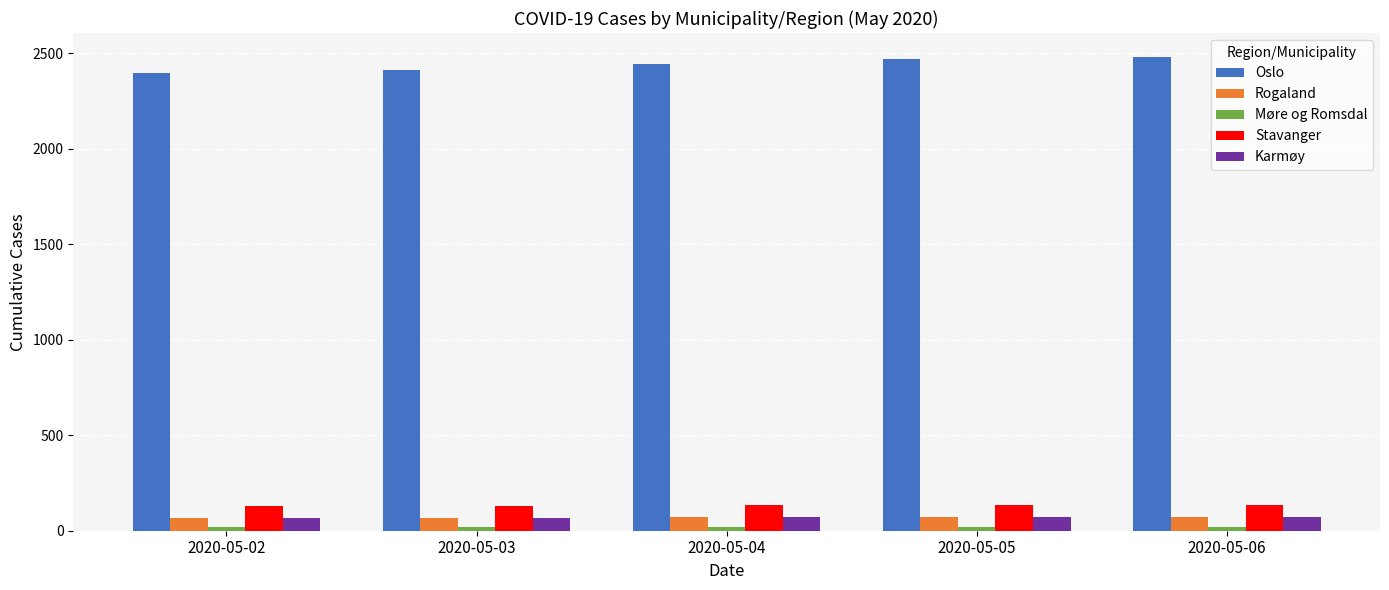

The value of Oslo at 2020-05-02 is 2399. True or false?

True